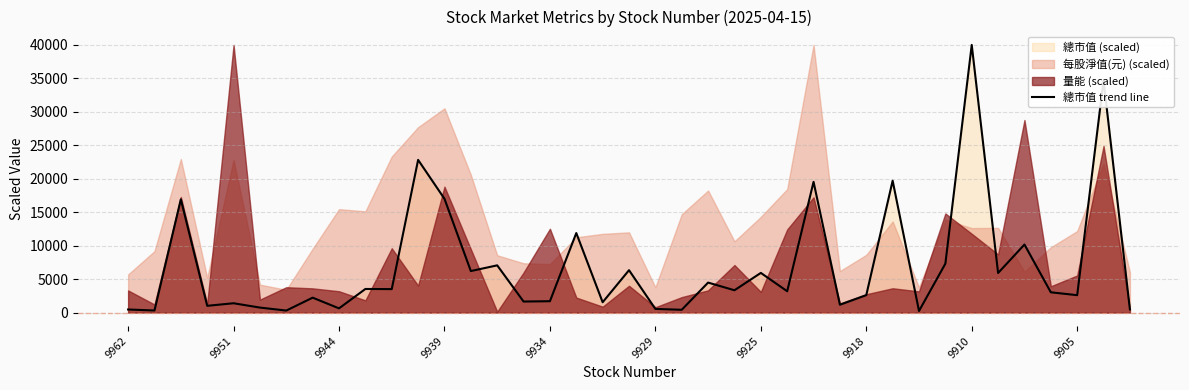

What is the highest value of the 總市值 trend line series?

40000.0